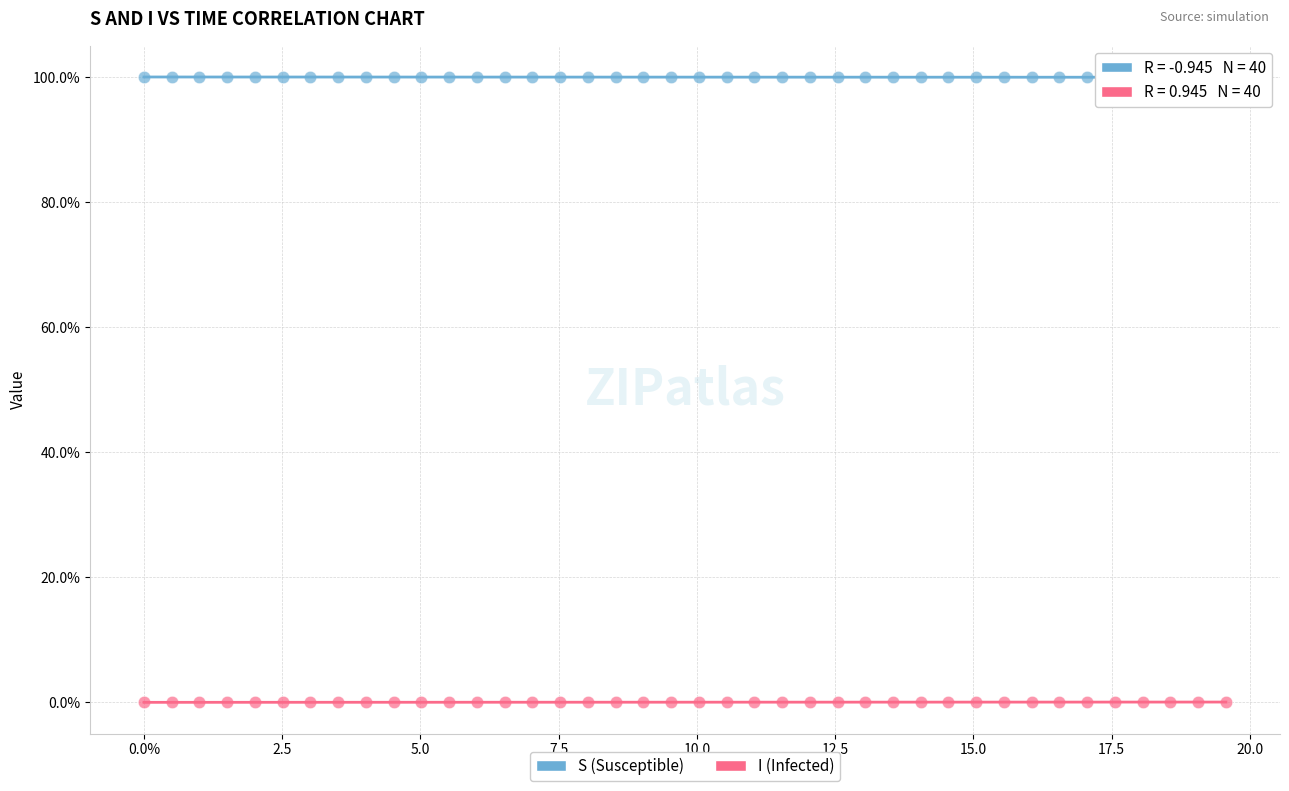

What are all the series names shown in the legend?

S (Susceptible), I (Infected)